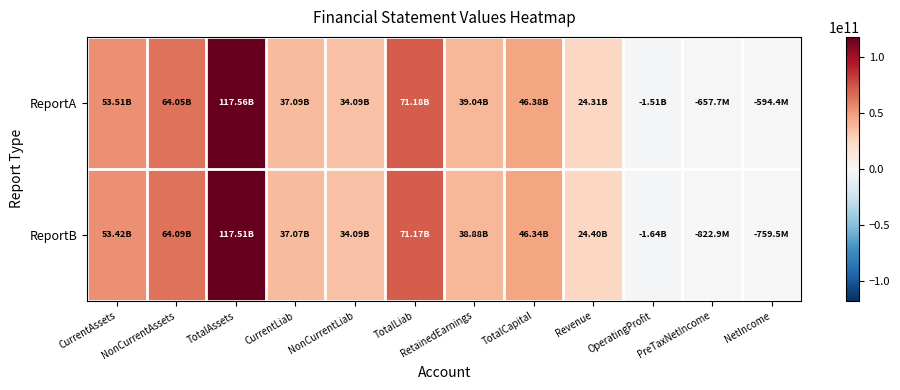

List the series in order of their overall mean, highest first.

ReportA, ReportB